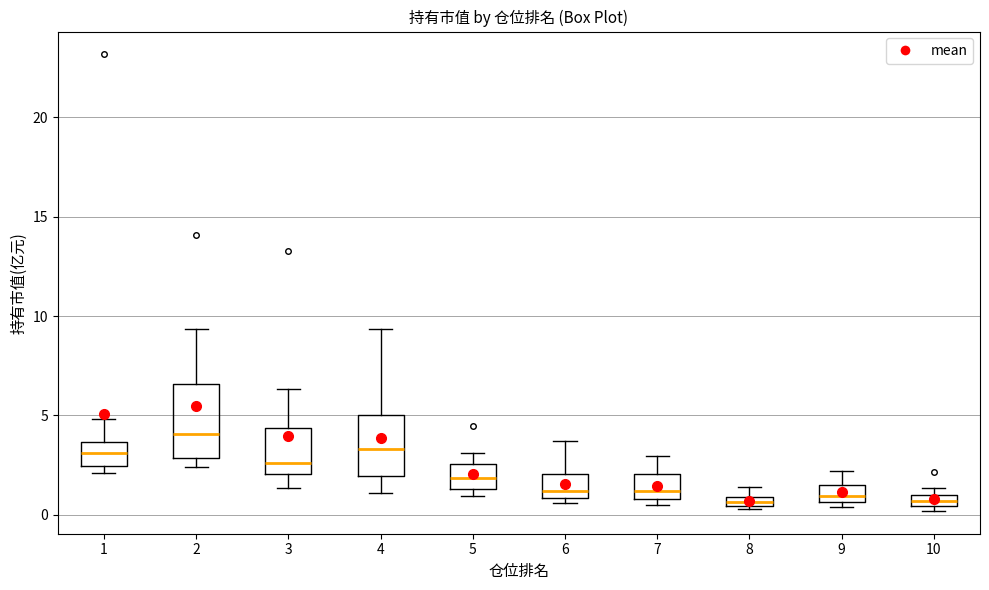

Comparing the boxes themselves (not the whiskers), which one is the tallest?

2